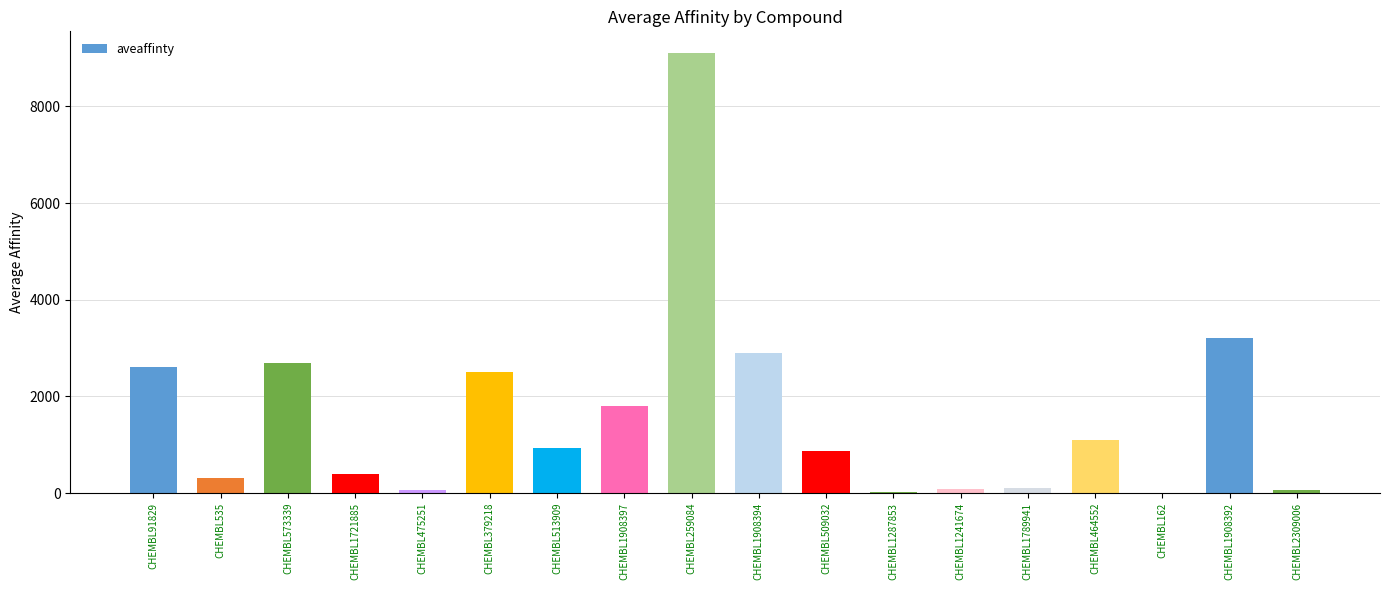

Are the bars horizontal?

No